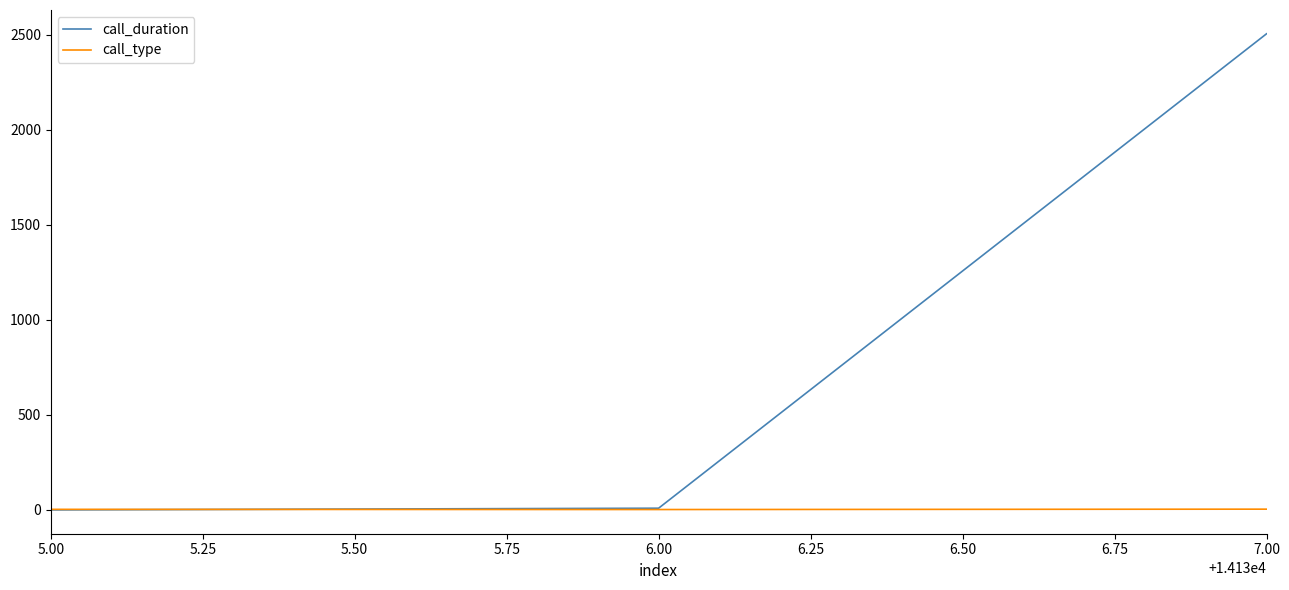

At how many categories does at least one series exceed 1331?

1